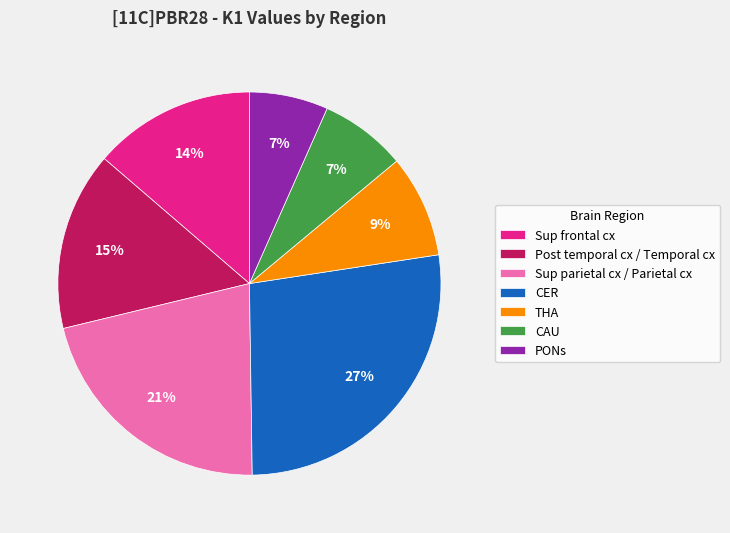

True or false: Sup frontal cx accounts for 22% of the total.

False